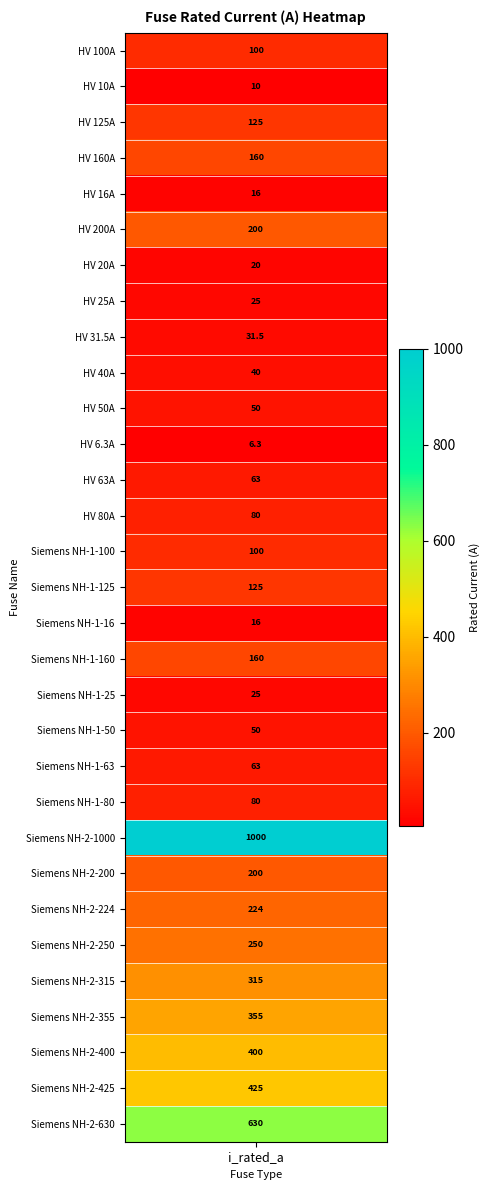

What is the sum of all values?

5344.8